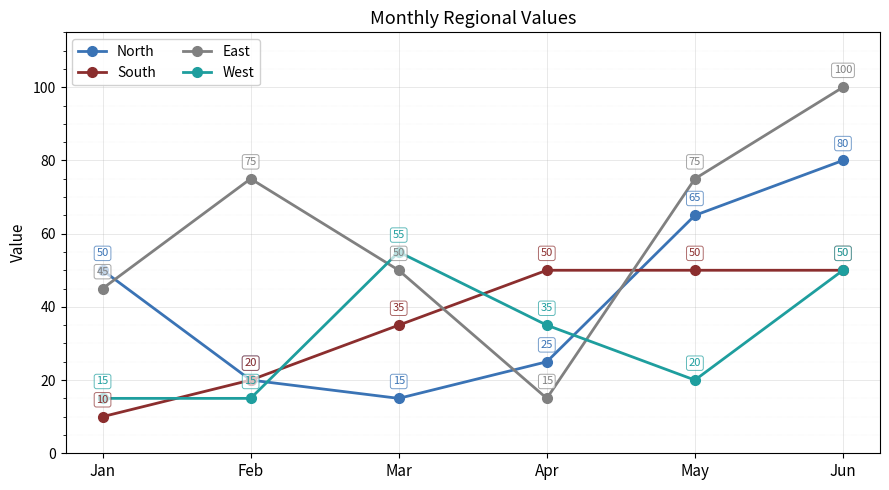

At which category does the chart reach its minimum across all series?

Jan